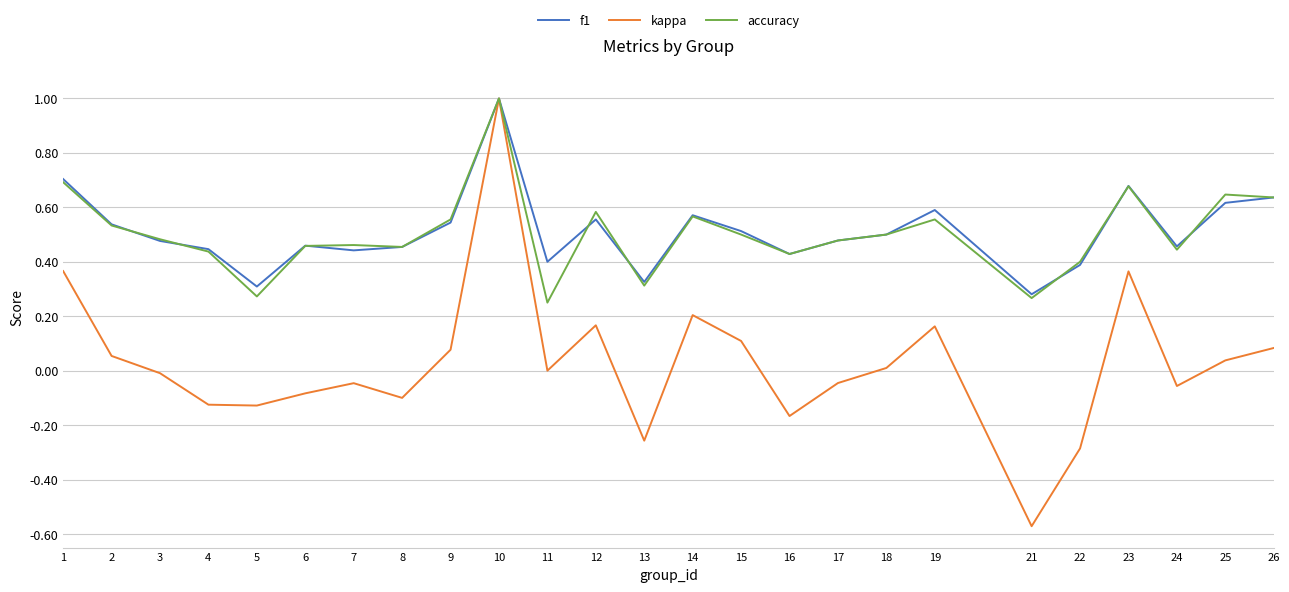

True or false: accuracy has more than 0 interior local peaks.

True